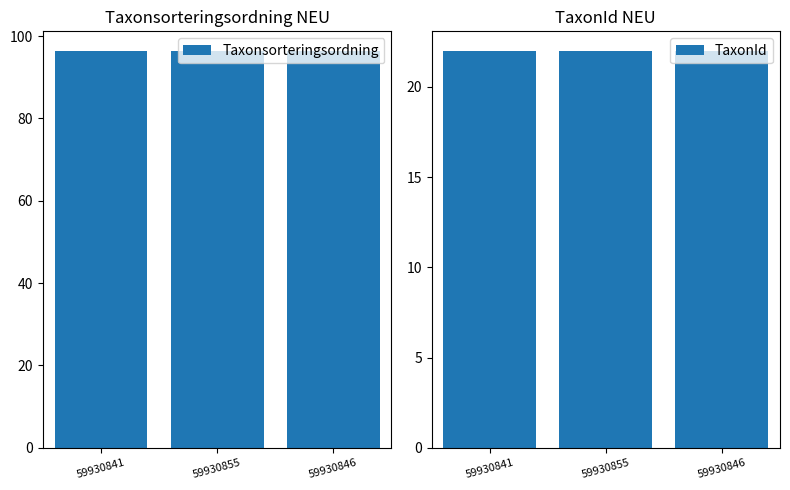

Rank the series at 59930855 from highest to lowest value.

Taxonsorteringsordning, TaxonId